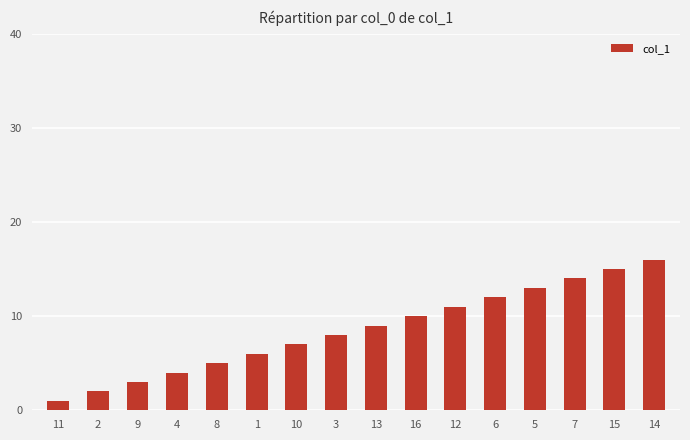

What is the label of the 16th bar from the right?

11